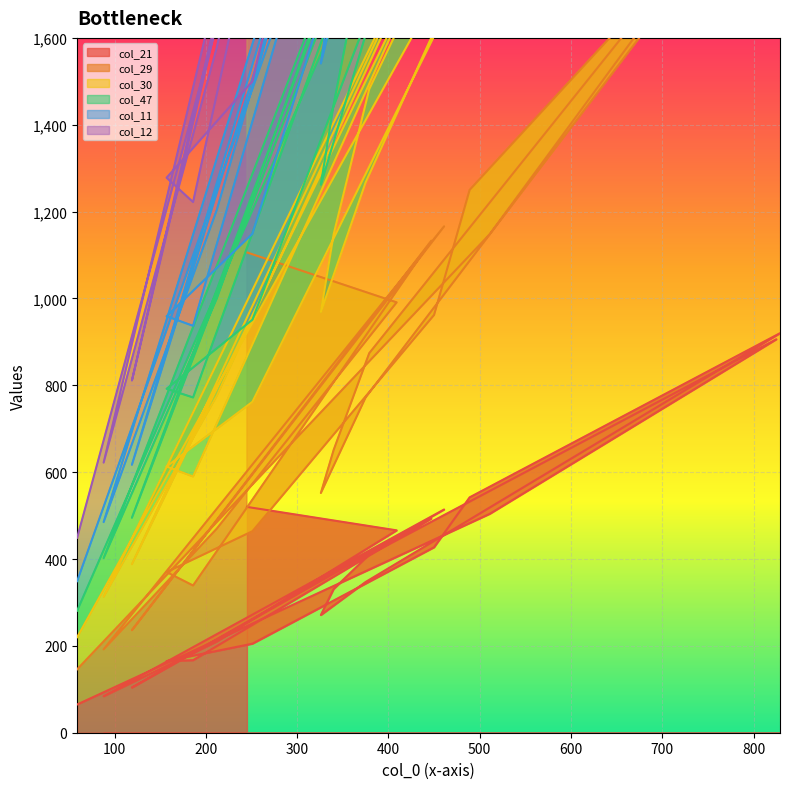

Which has a higher value, 375 or 409?

409